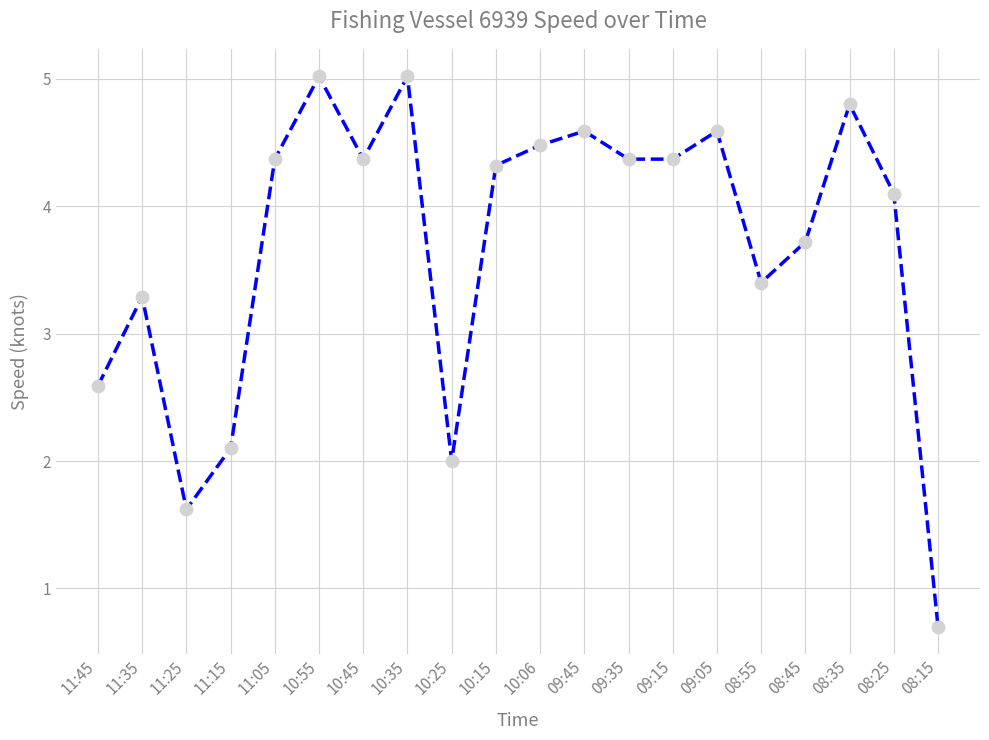

What is the ratio of the value at 10:35 to the value at 09:15?

1.1